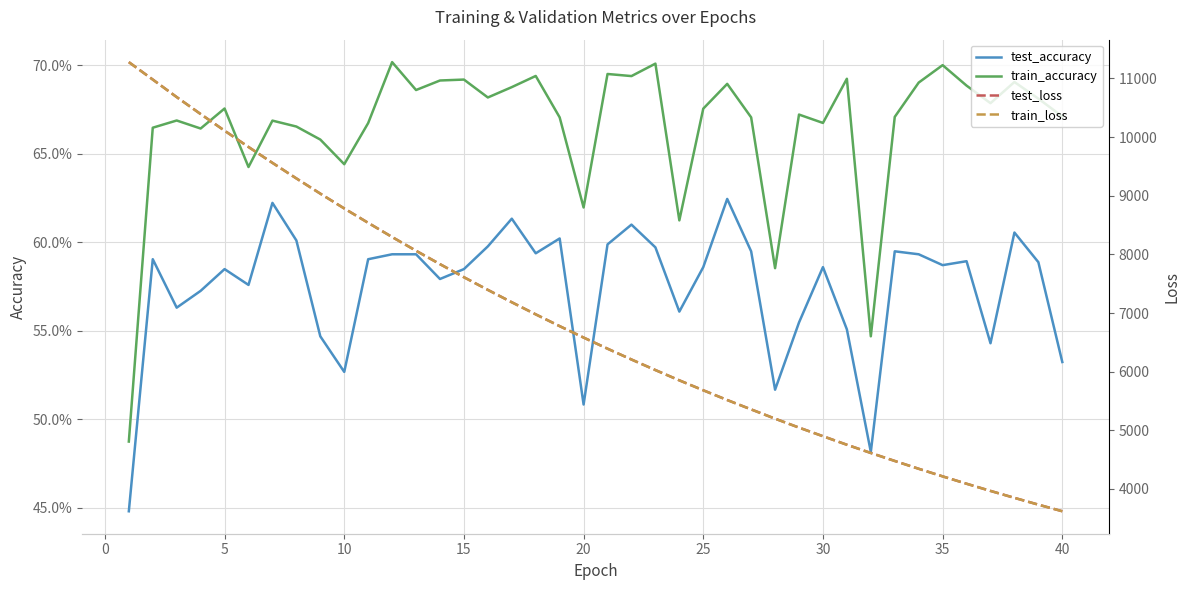

Which series has the largest total across all categories?

test_loss